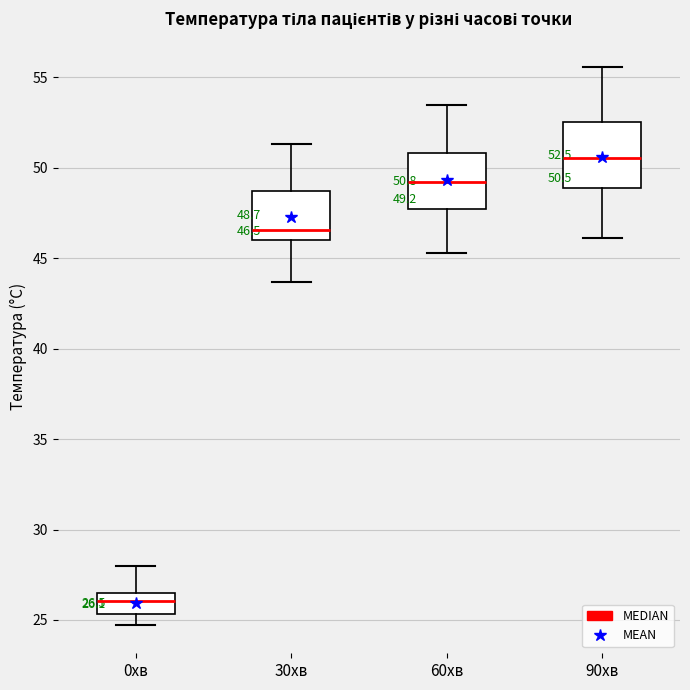

Which box has the lowest median line?

0хв